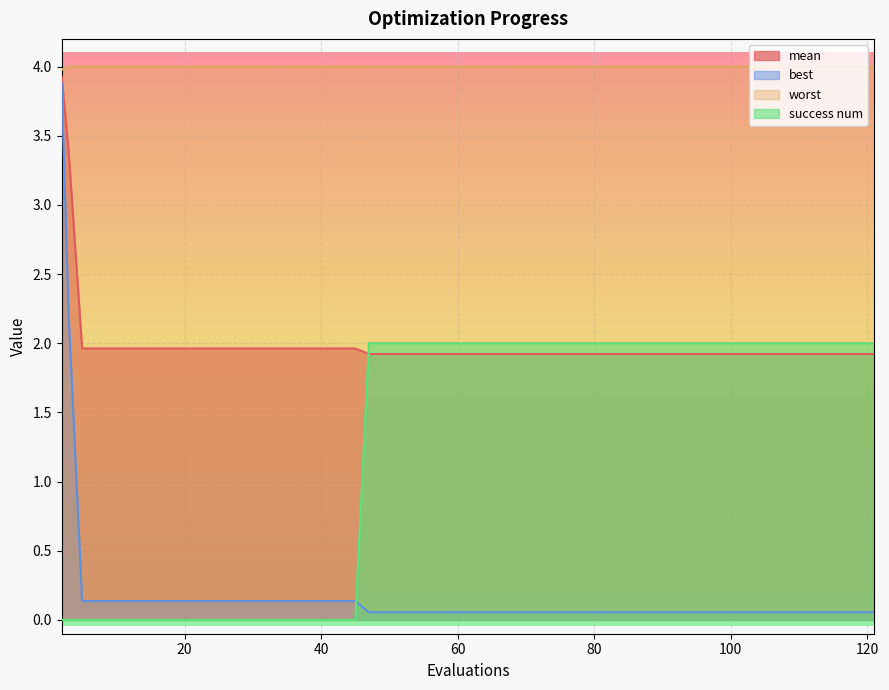

What is the value of the mean point at the 17th from the left?

1.9